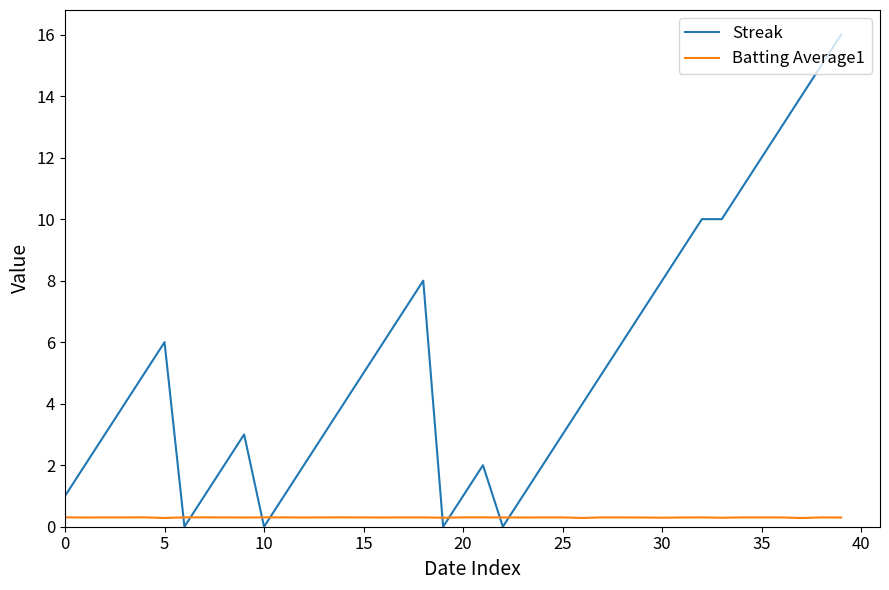

True or false: Batting Average1 and Streak cross at least once.

True